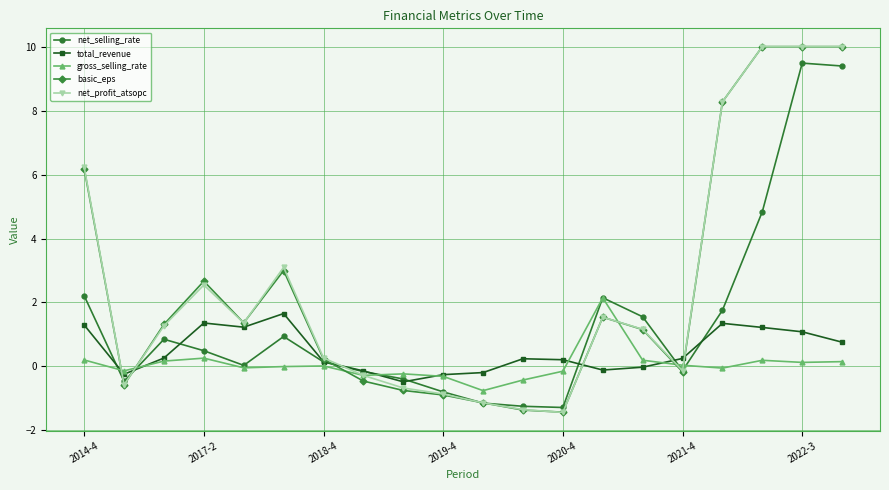

How many lines are shown in the chart?

5